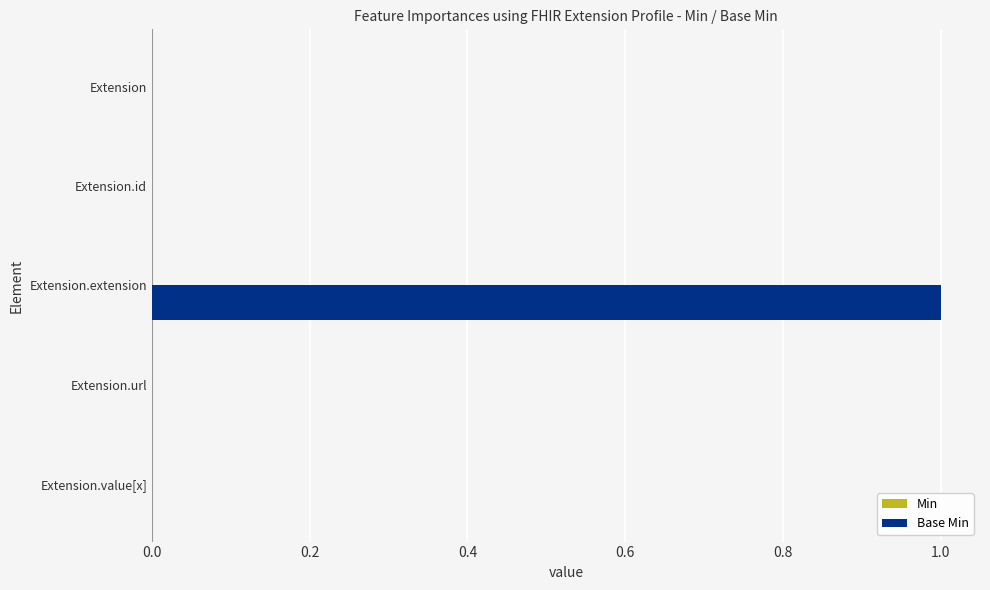

The chart shows a value of 0 at Extension. True or false?

True